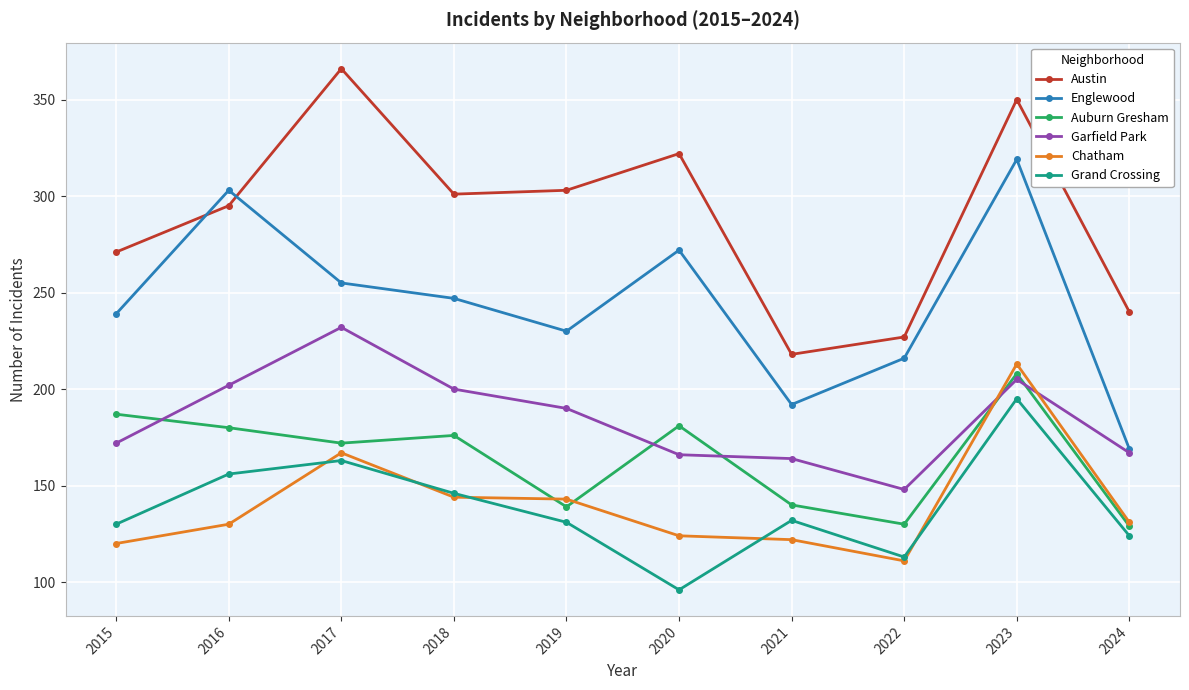

What is the difference between the second highest and minimum values in the Grand Crossing series?

67